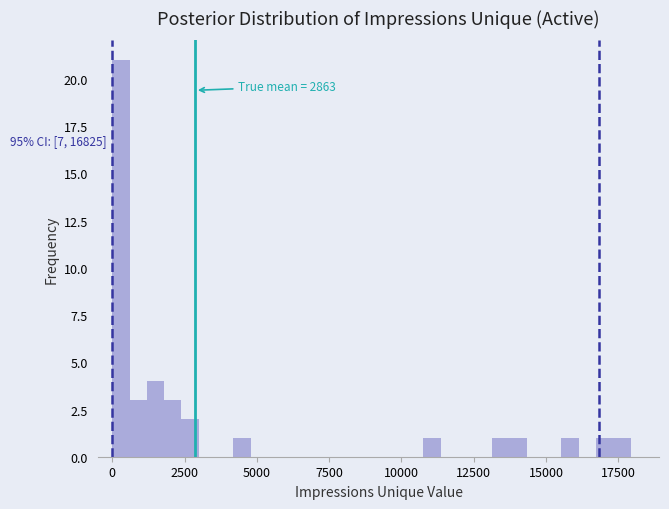

Around what value on the x-axis is the tallest bar? Give the approximate position of its centre, as read against the axis.

500